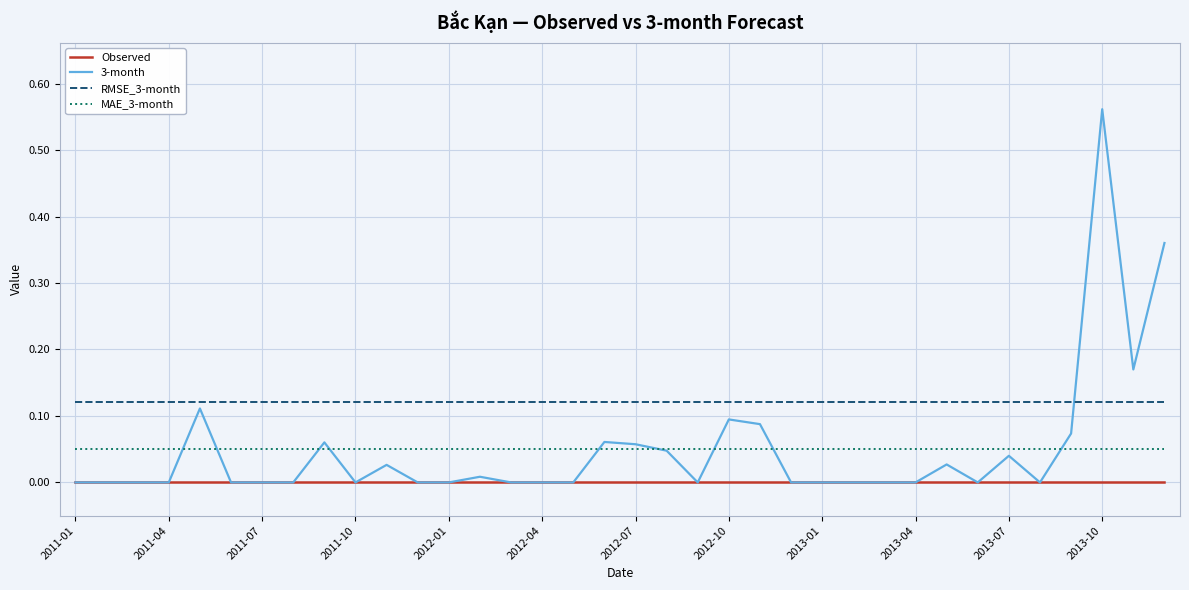

Which series has the widest spread of values?

3-month